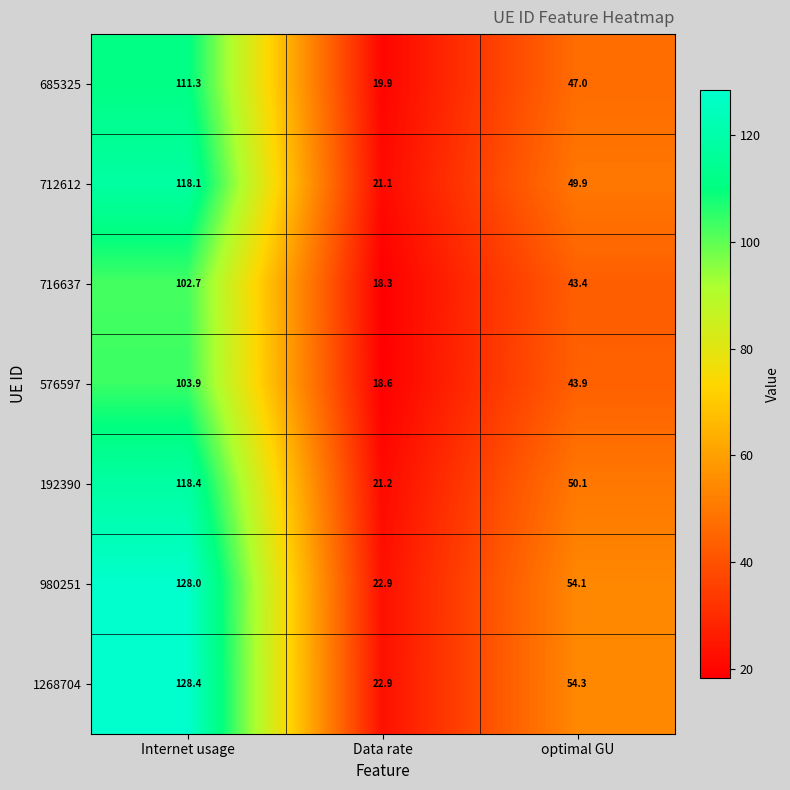

What is the difference between the highest and lowest values at Internet usage?

25.7